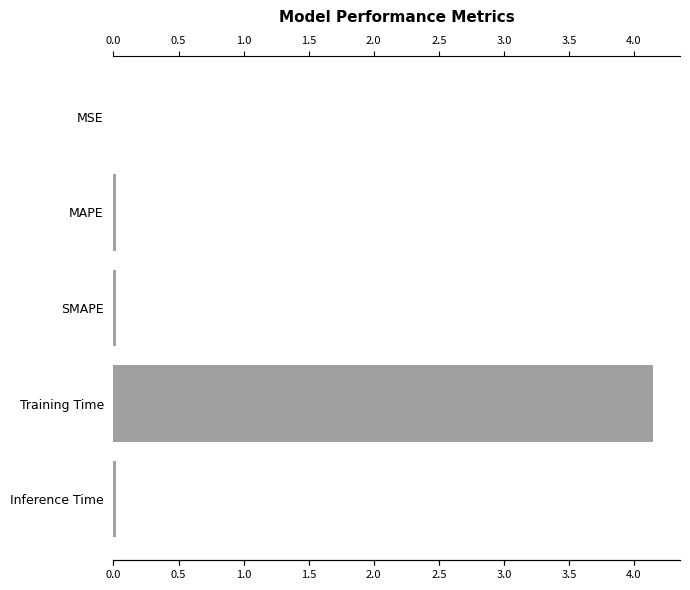

Which category has the highest value across all series?

Training Time